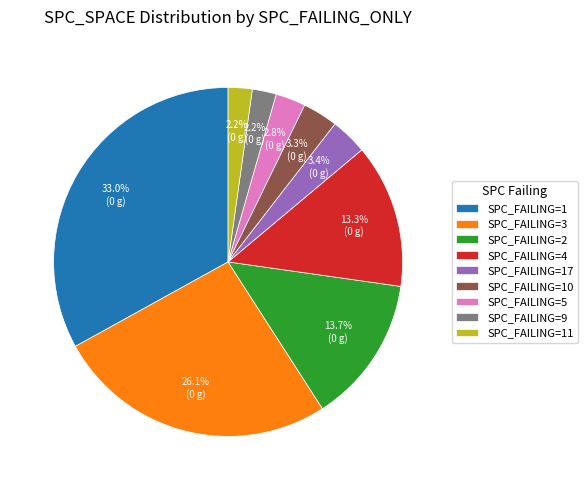

Does any single category account for the majority?

No